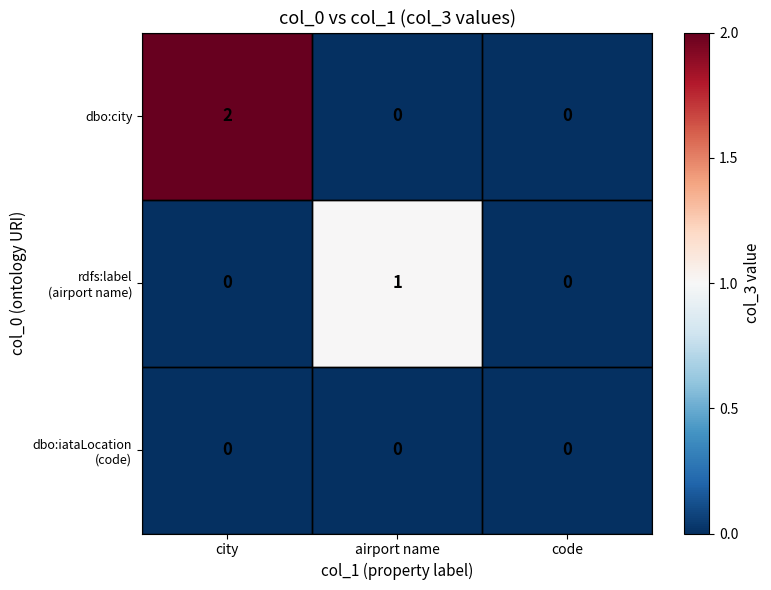

Is it true that dbo:city equals 2 at city?

True